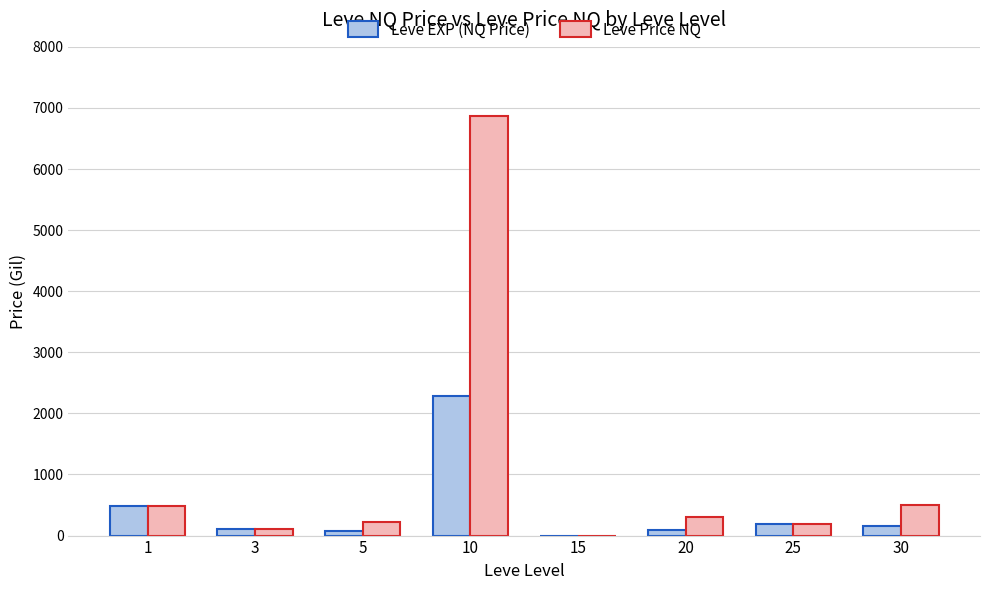

True or false: Leve EXP (NQ Price) has a value of 2290.3 at 10.

True